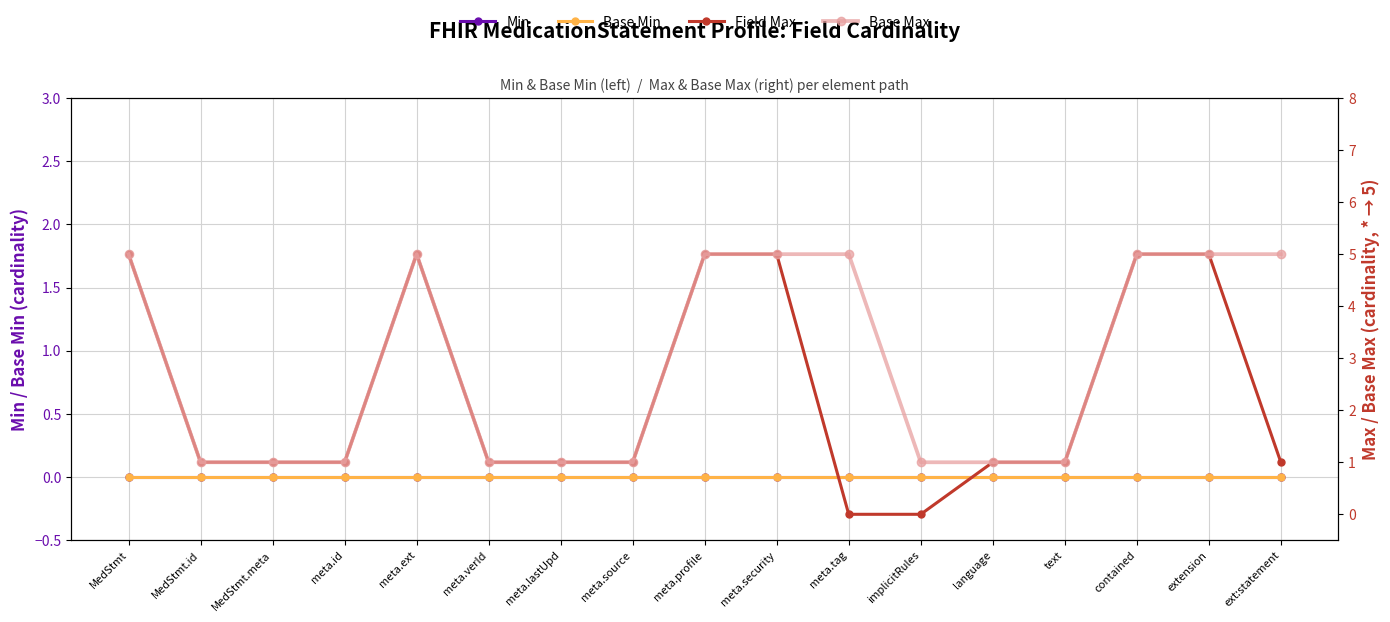

What is the sum of all Field Max values?

39